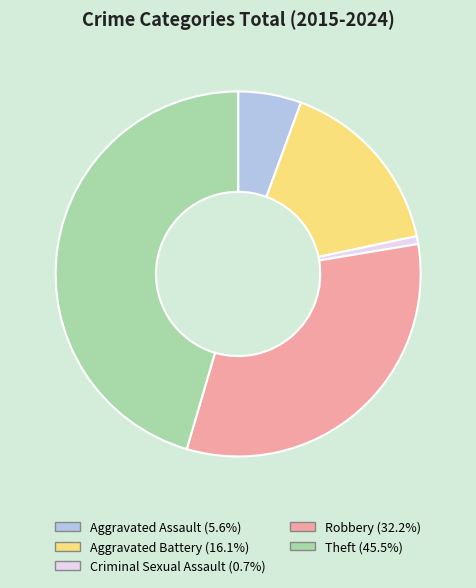

Count the number of slices in the pie.

5